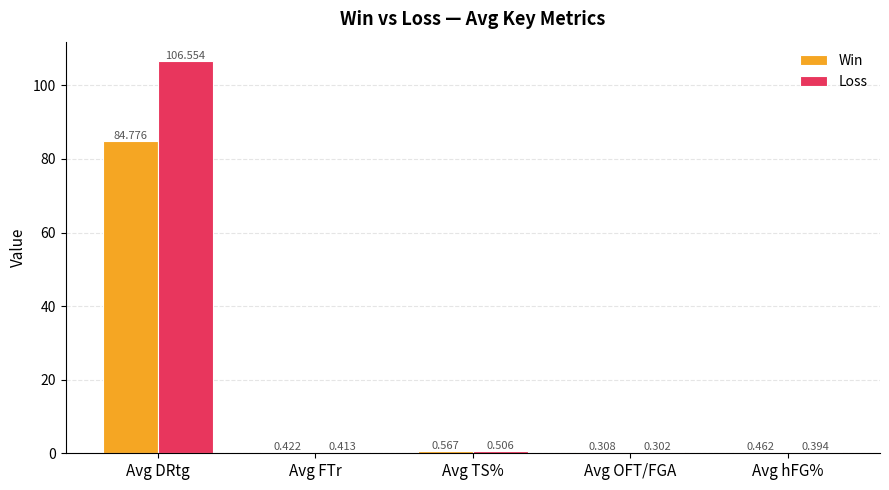

What is the difference between the Win values at Avg FTr and Avg DRtg?

84.4